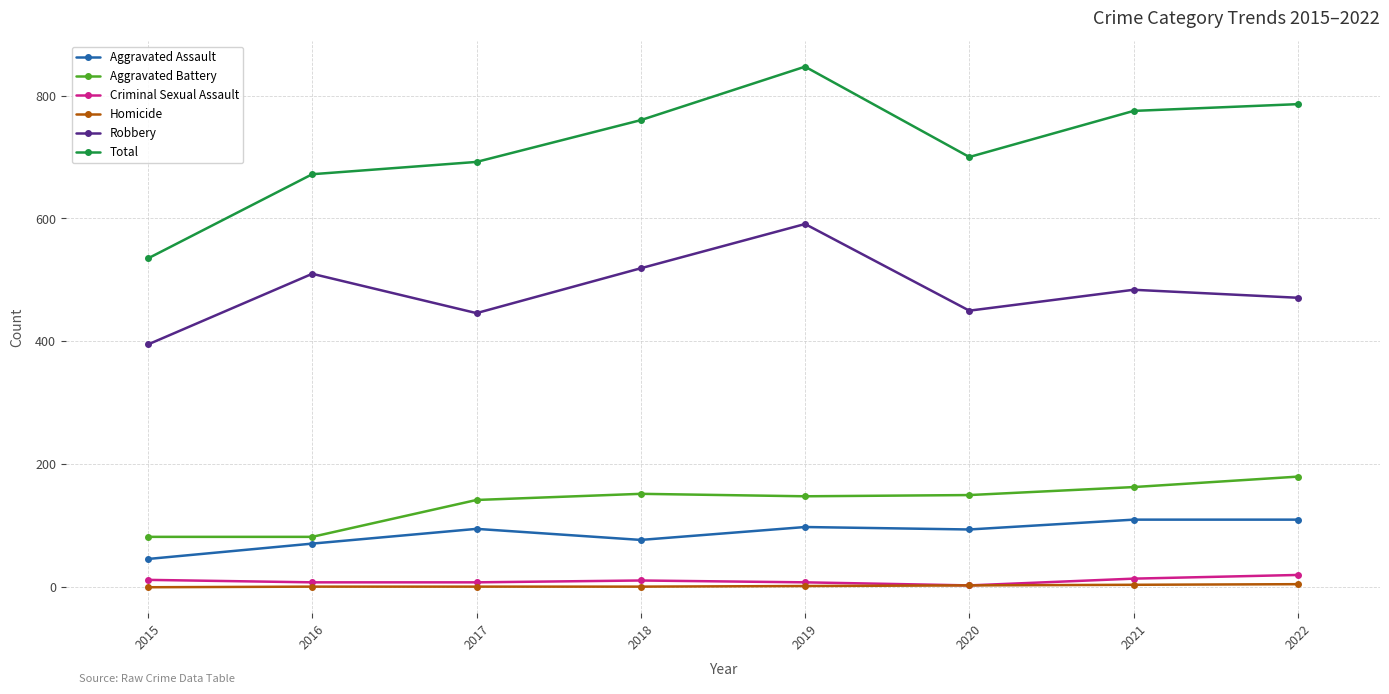

How many values in the Aggravated Battery series are below 150?

4